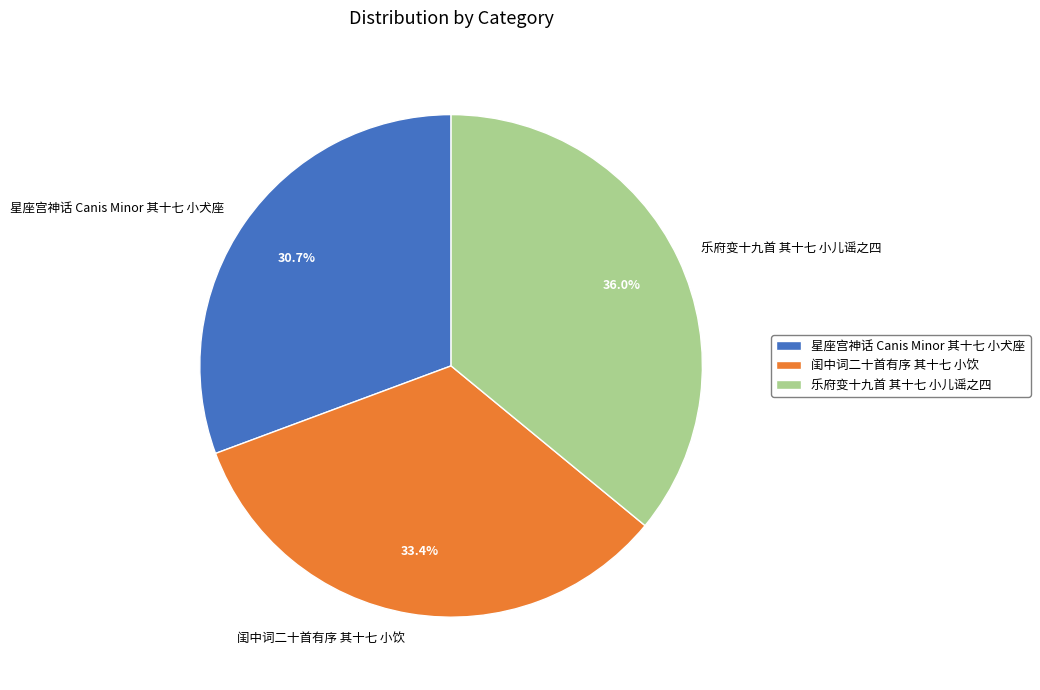

What is the total percentage of 乐府变十九首 其十七 小儿谣之四 and 星座宫神话 Canis Minor 其十七 小犬座?

66.6%